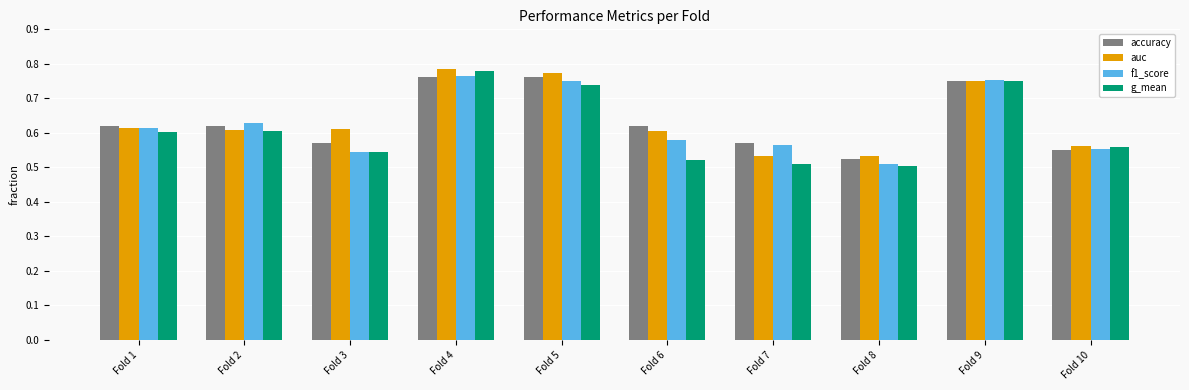

Count the number of data series in this chart.

4